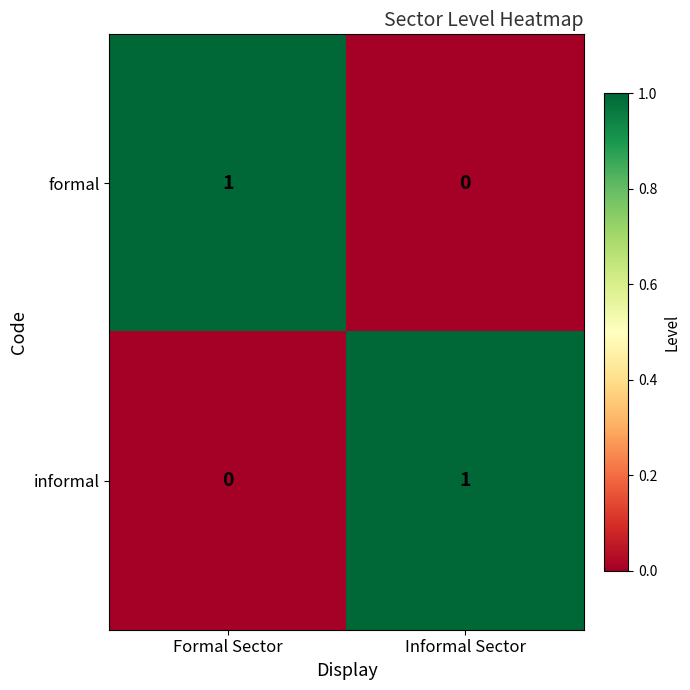

True or false: informal has a value of -1 at Formal Sector.

False